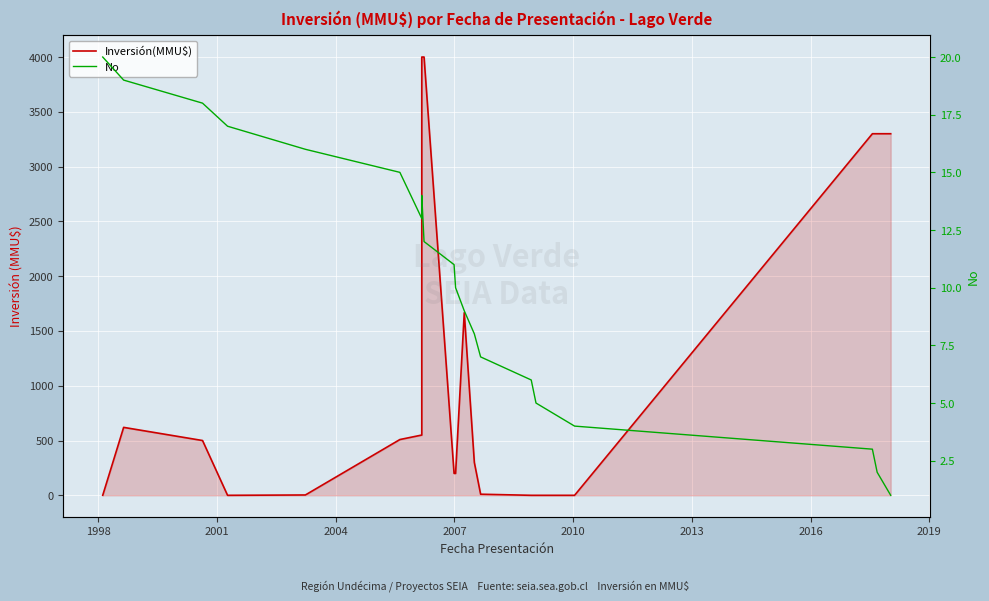

Where is the first local maximum for Inversión(MMU$)?

1998